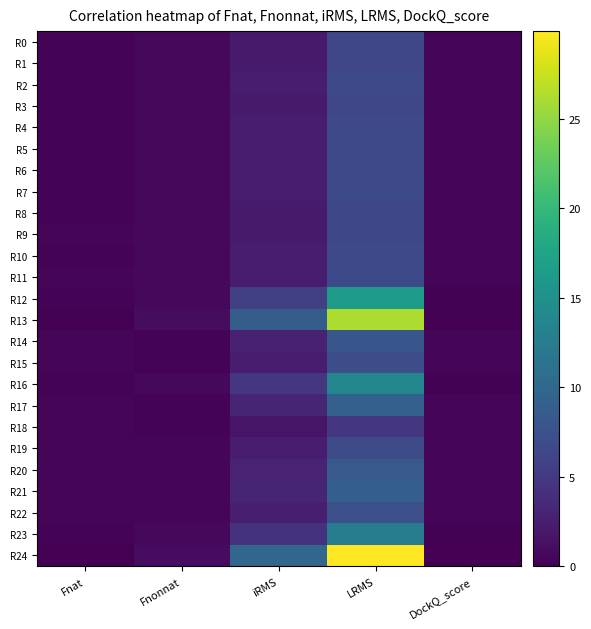

At iRMS, list the series in order from largest to smallest.

R24, R13, R12, R16, R23, R17, R21, R20, R14, R22, R15, R7, R11, R19, R2, R6, R5, R4, R10, R8, R9, R0, R1, R3, R18